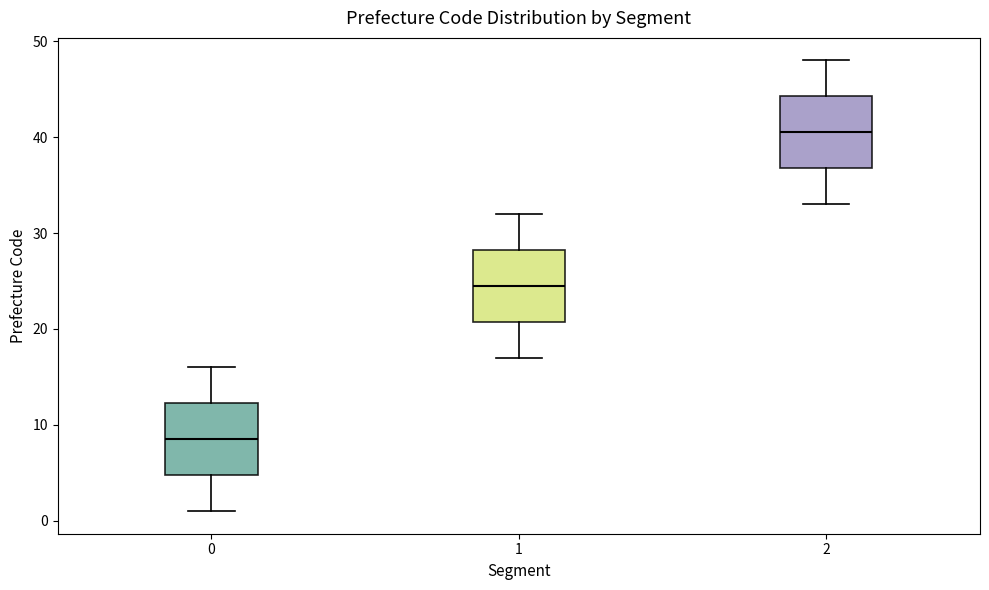

Reading left to right, read every box against the y-axis: the position of its median line, the range the box covers, and the ends of its whiskers. The values are not printed on the chart, so give them approximately, as read against the axis.

0: median 9, box 5 to 12, whiskers 1 to 16
1: median 25, box 21 to 28, whiskers 17 to 32
2: median 41, box 37 to 44, whiskers 33 to 48